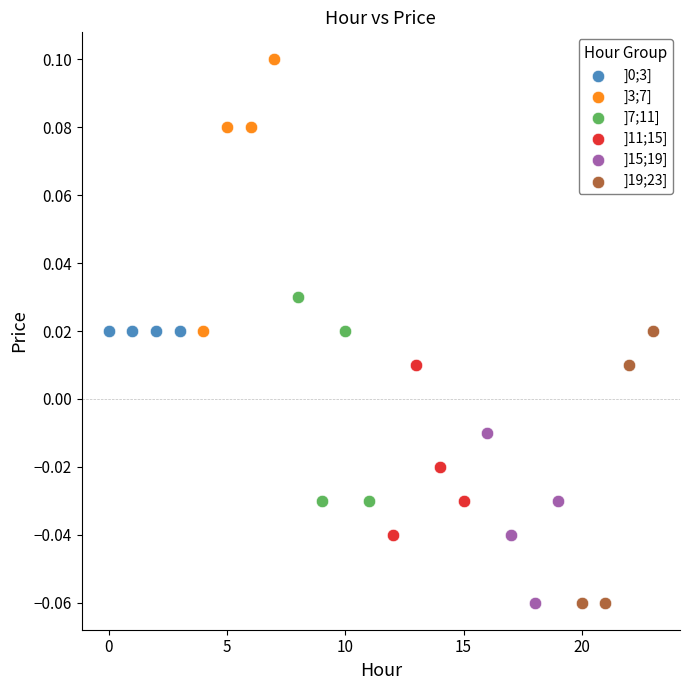

Which series contains the highest Y value?

]3;7]